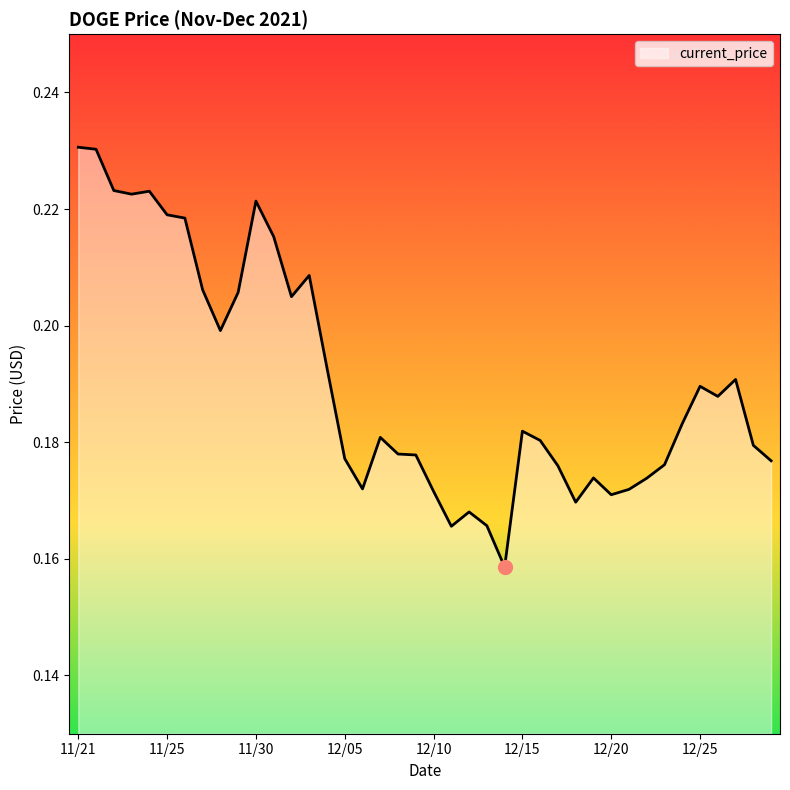

How many interior local valleys (lower than both neighbors) does the data have?

9